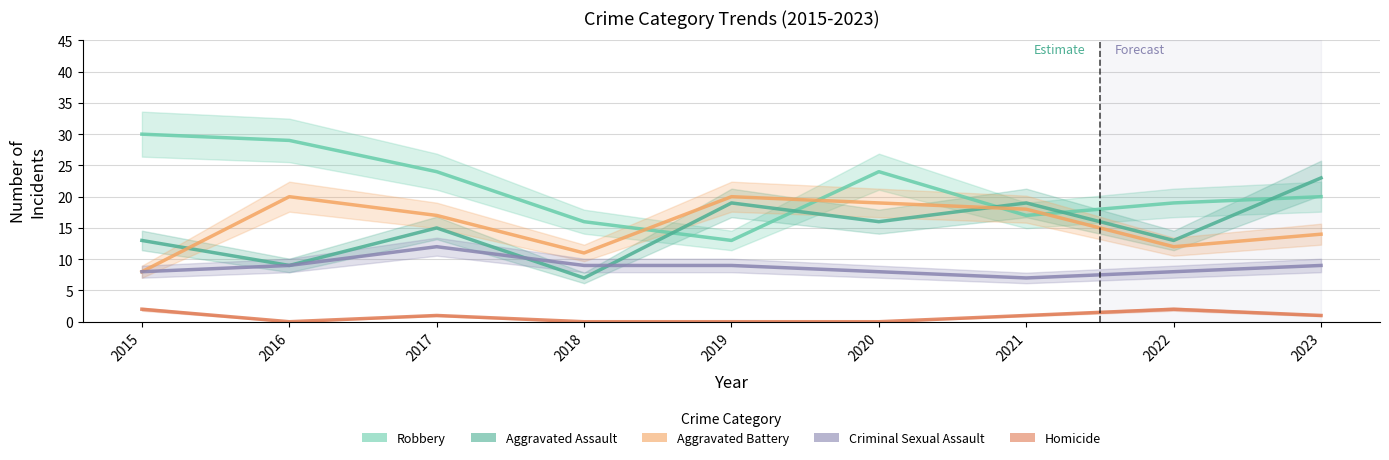

In Aggravated Battery, how many points are lower than both neighbors (excluding endpoints)?

2